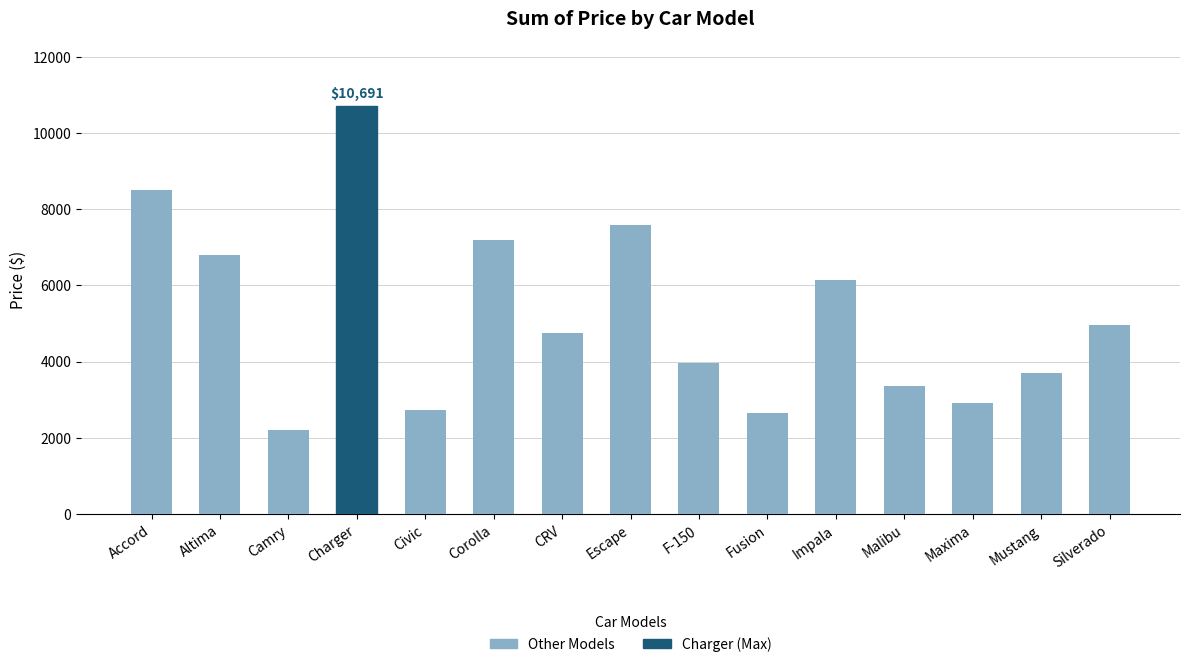

What value does the data have at Mustang, to the nearest 50?

3700